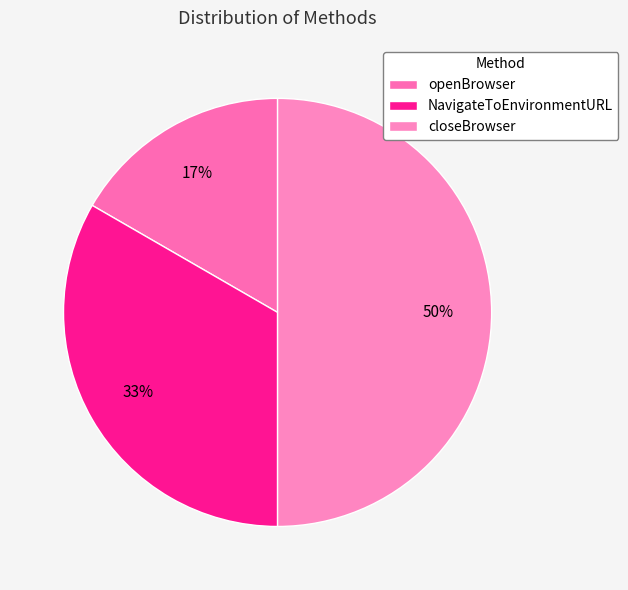

Is there a majority slice in this chart?

No